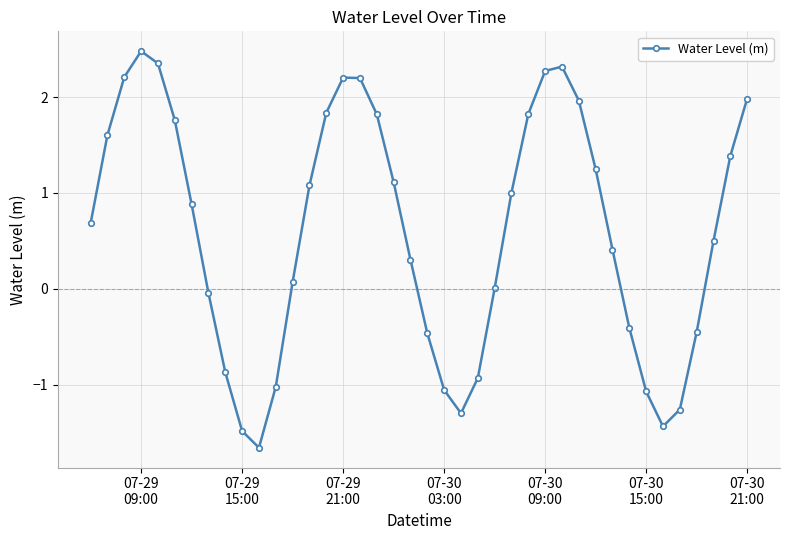

What is the sum of all values?

24.1